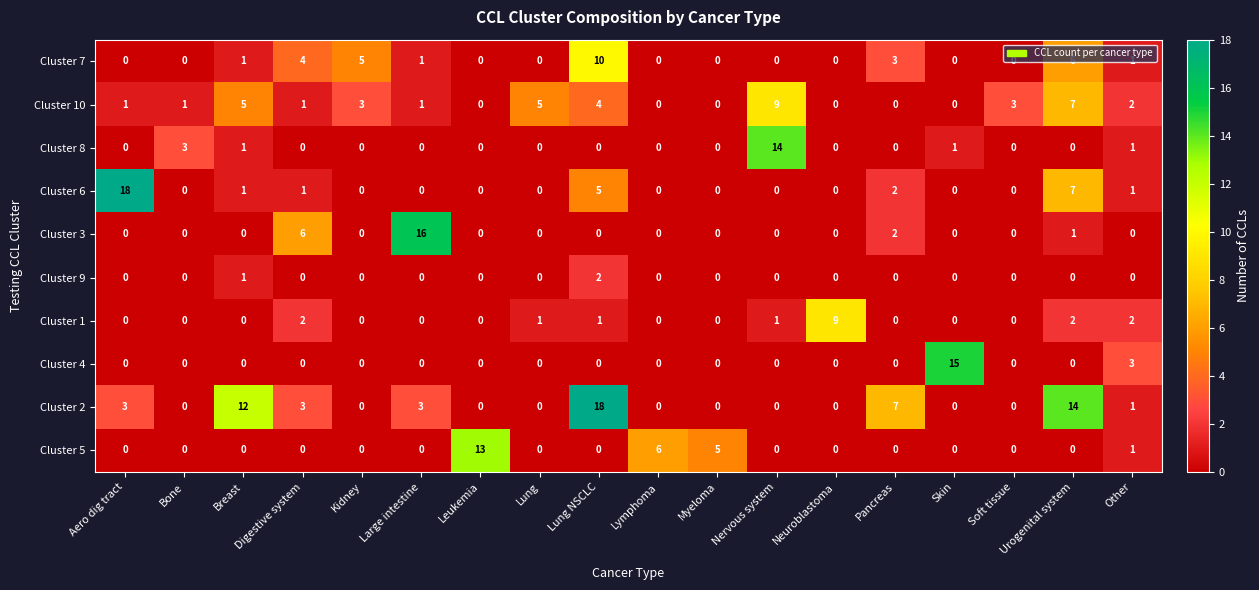

Between Lymphoma and Soft tissue, which series saw the biggest shift?

Cluster 5